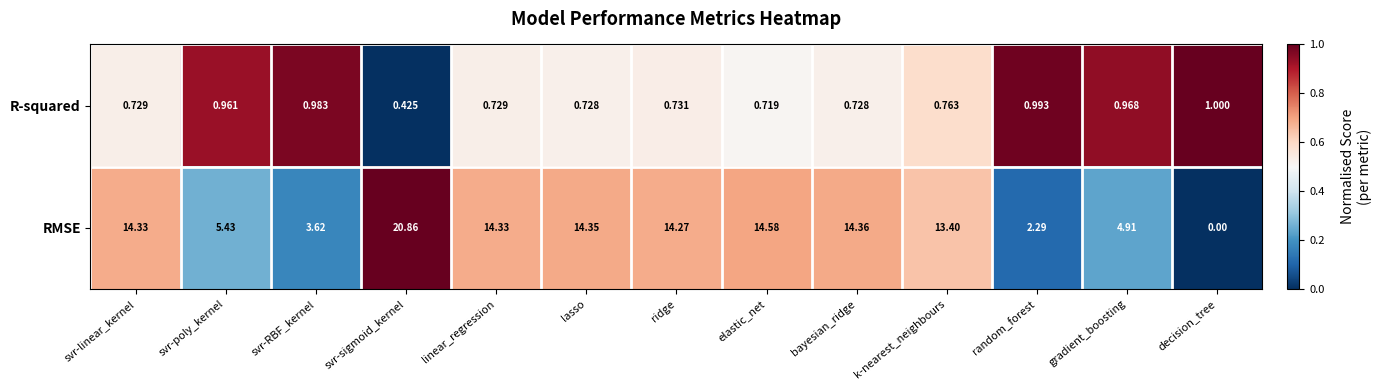

At which label is RMSE closest to 10?

k-nearest_neighbours